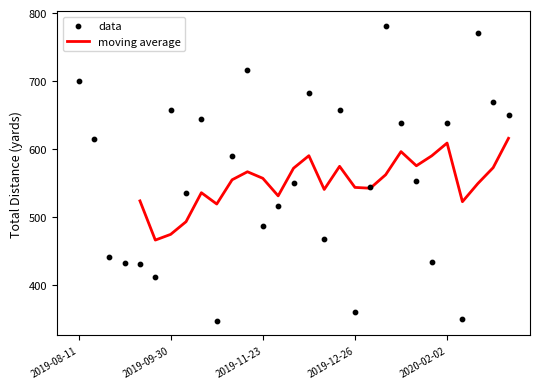

What is the change in value from 2019-11-09 to 2019-12-21?

-59